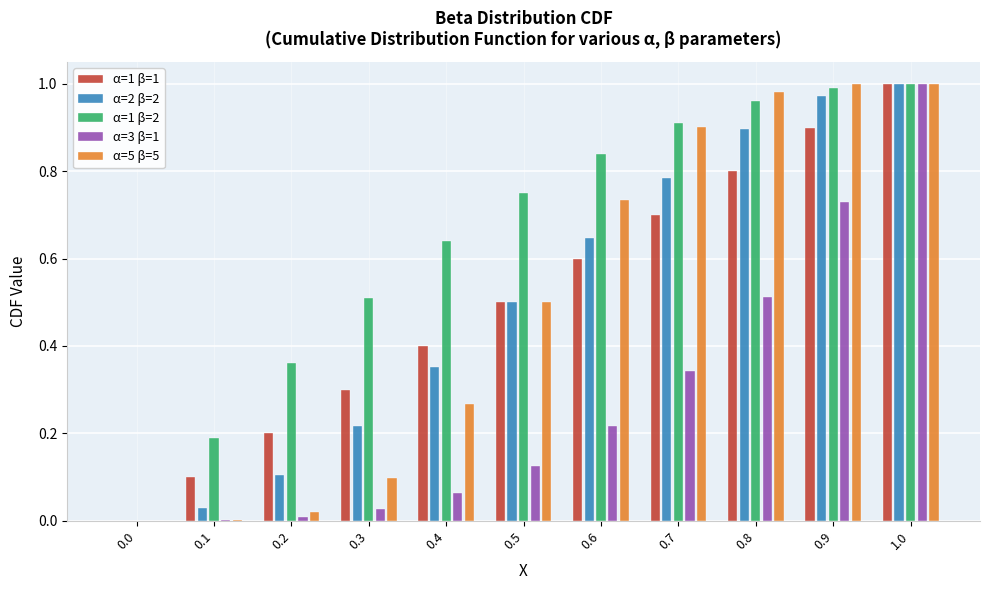

What is the sum of the α=3 β=1 values at 0.8 and 0.9?

1.2